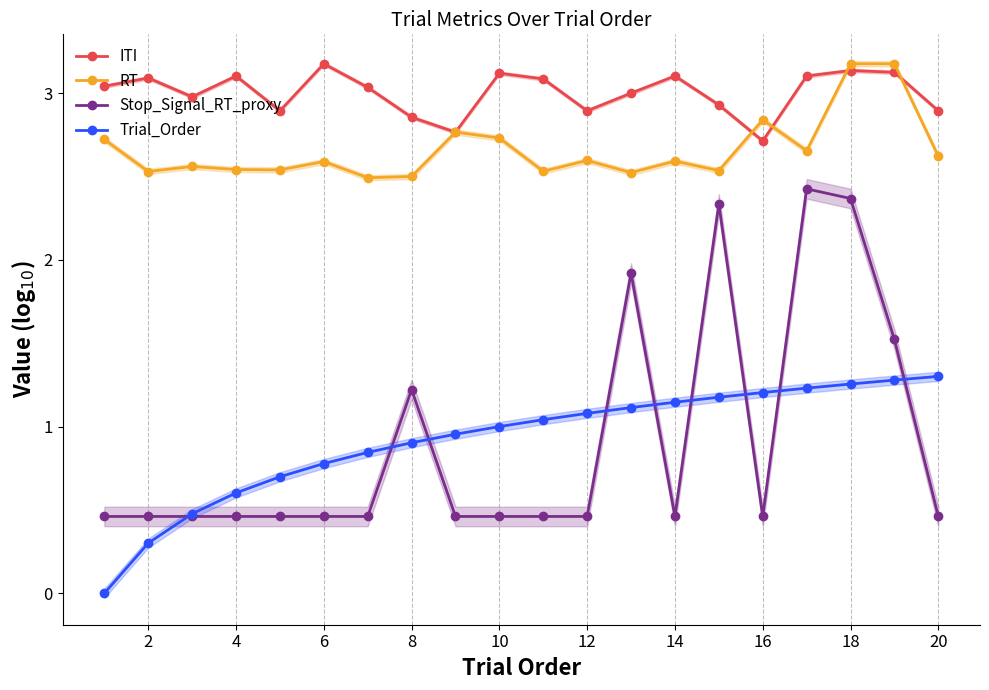

How many data points in ITI are above 3?

11